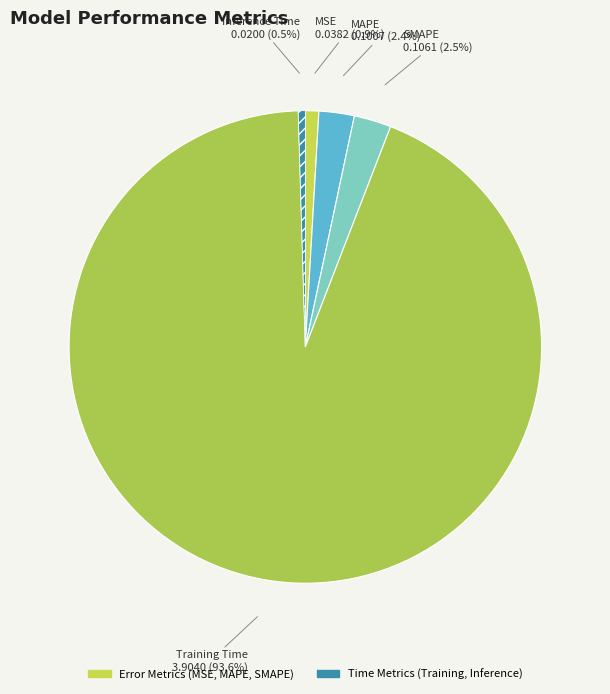

To the nearest percent, what portion does Training Time represent?

94%